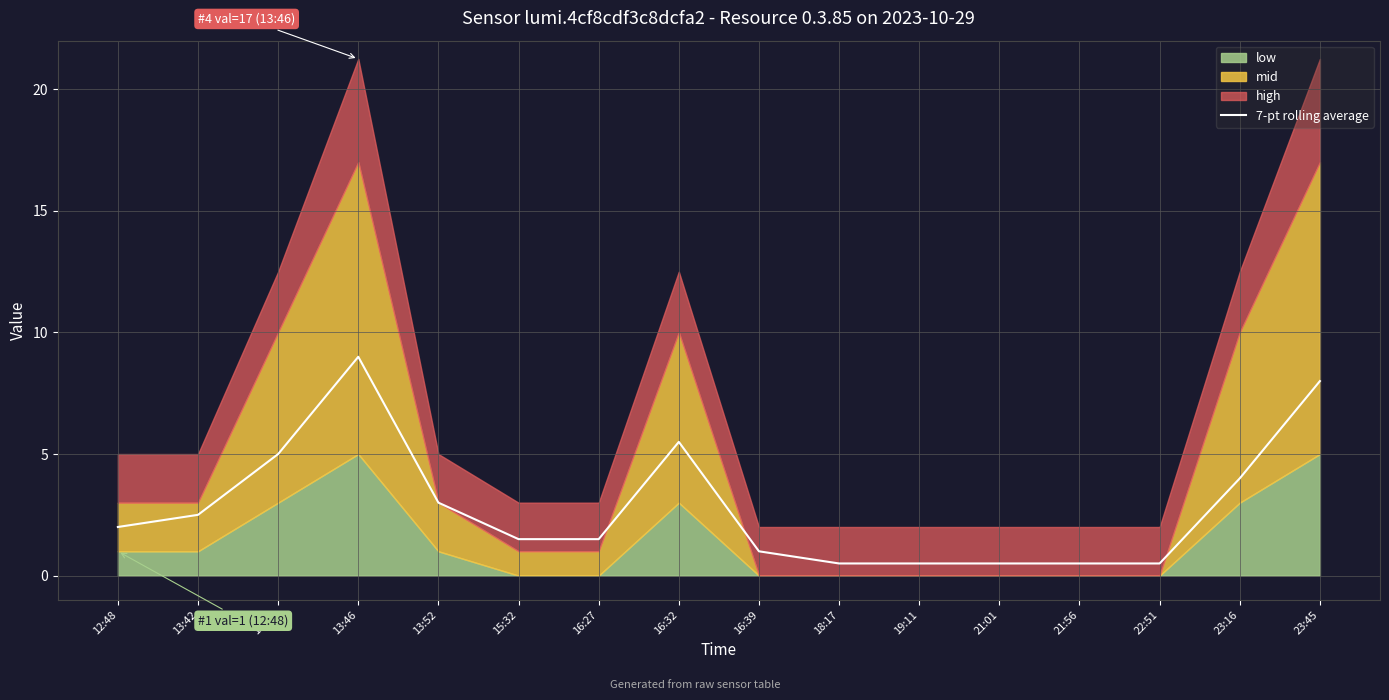

What is the label of the 1st point from the left?

12:48